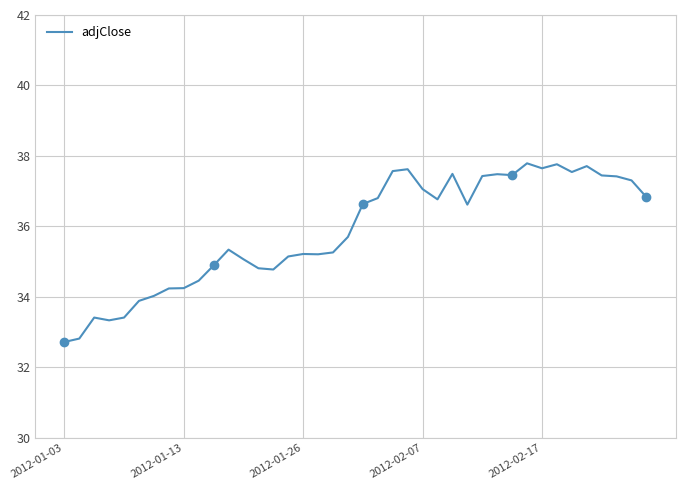

What is the value of the 3rd point from the left?

33.4